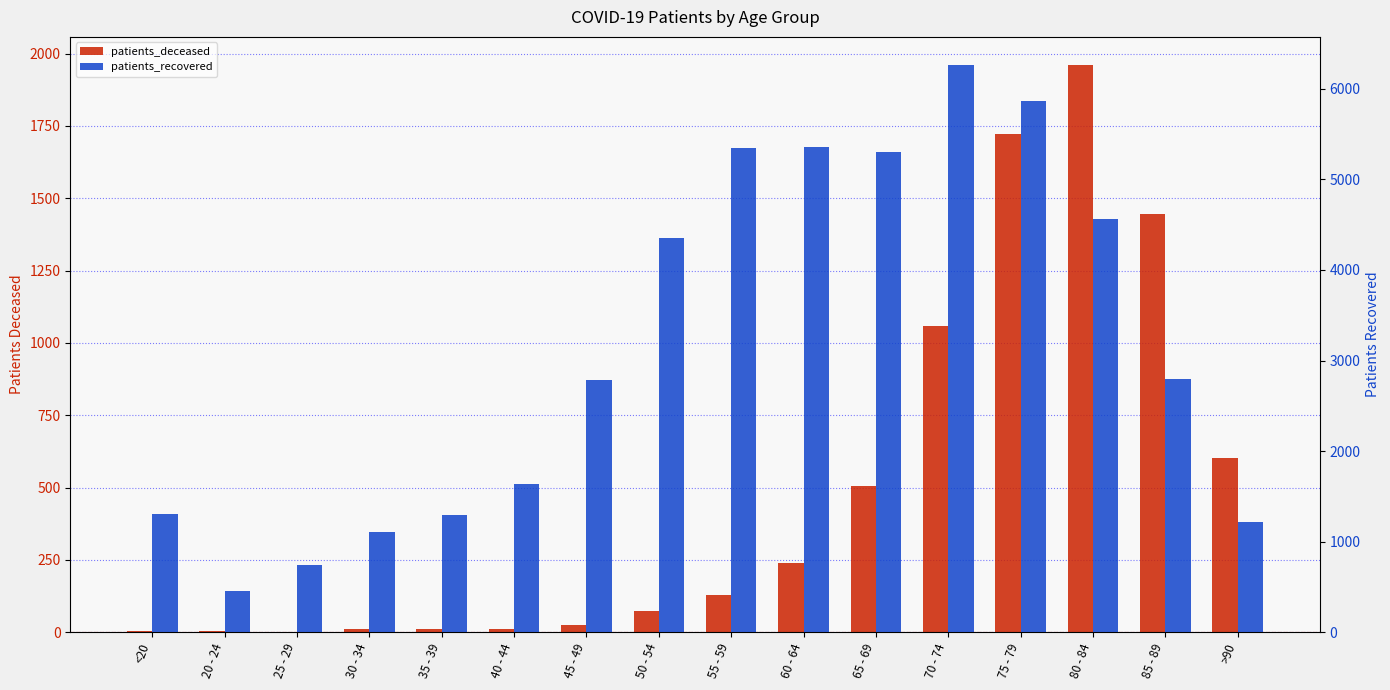

Reading right to left, transcribe all the data shown in this chart.

patients_deceased: 602	1447	1960	1724	1057	504	241	128	73	25	12	11	10	2	3	6
patients_recovered: 1222	2796	4566	5862	6260	5304	5353	5345	4357	2786	1635	1293	1107	739	450	1309